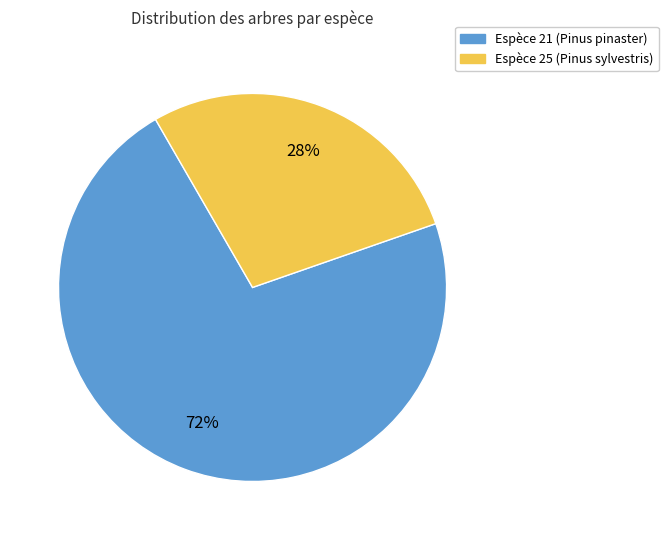

Is there a majority slice in this chart?

Yes